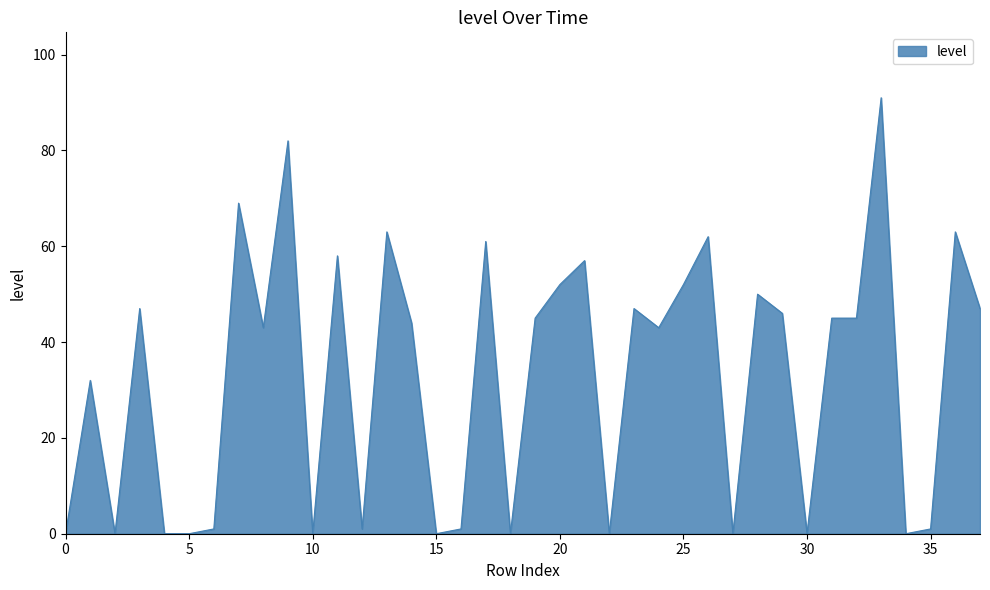

What is the greatest value displayed?

91